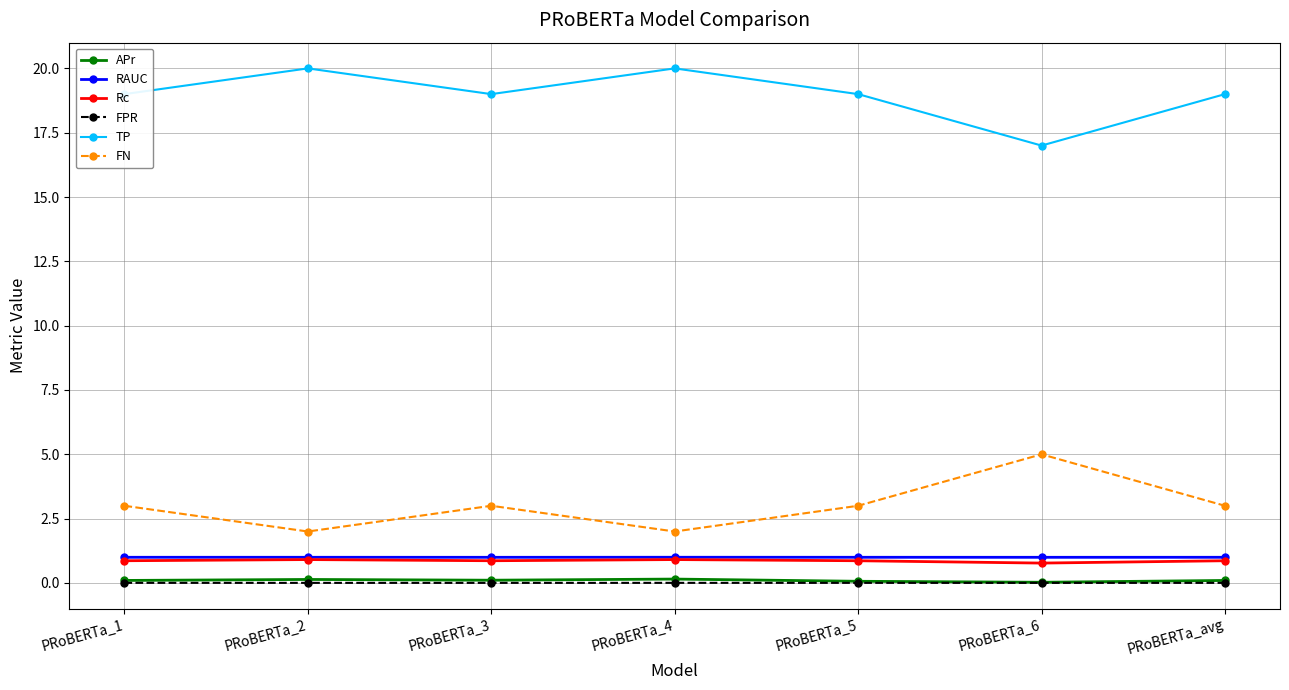

True or false: APr and TP intersect in this chart.

False